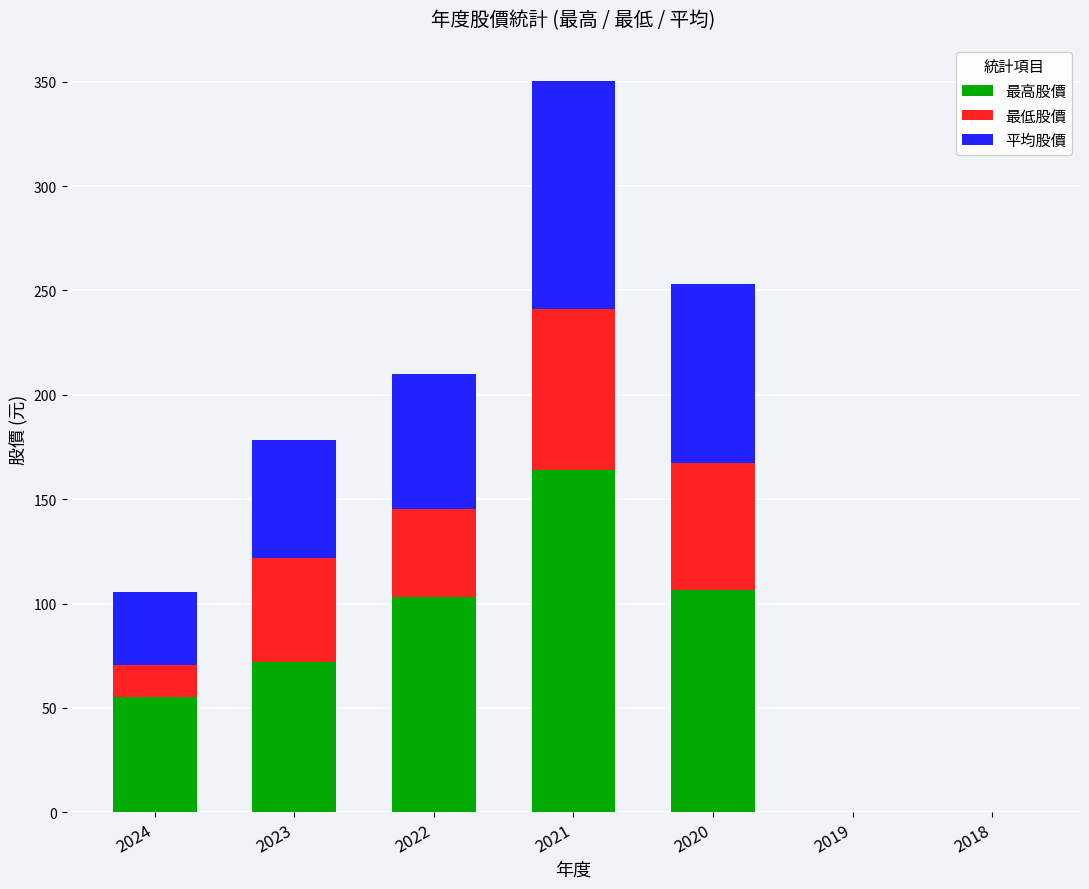

At which category is the sum across all series the highest?

2021